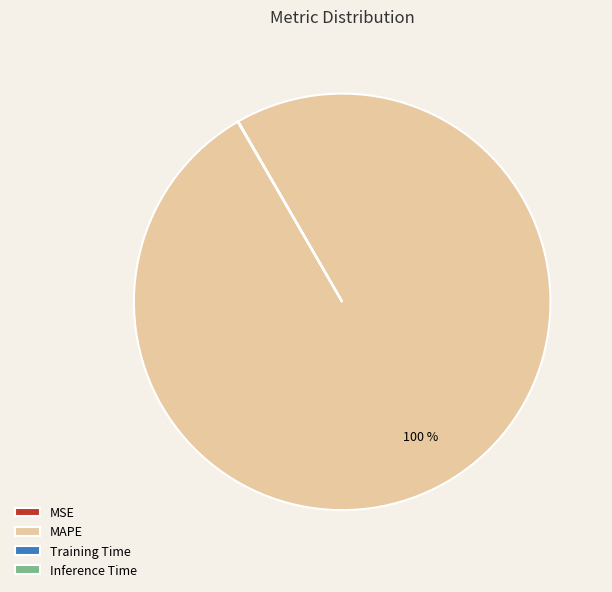

Which category has the biggest portion of the pie?

MAPE